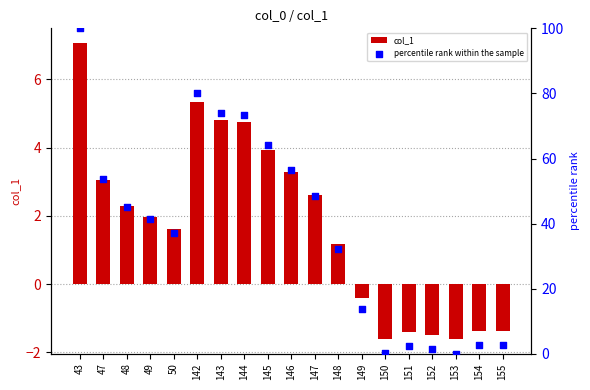

At which category is the sum across all series the highest?

43